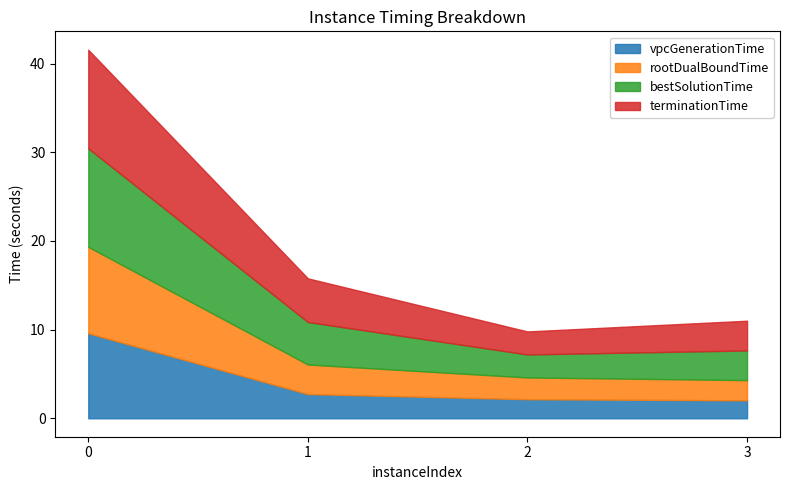

What is the value of the rootDualBoundTime point at the 4th from the left?

2.3